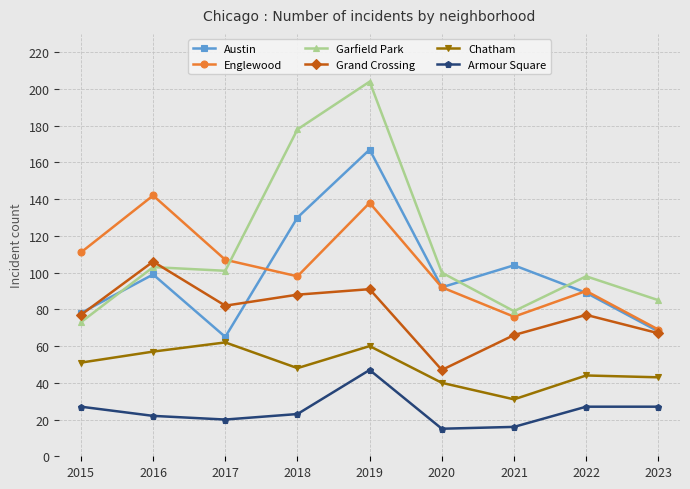

Is it true that Austin equals 92 at 2020?

True